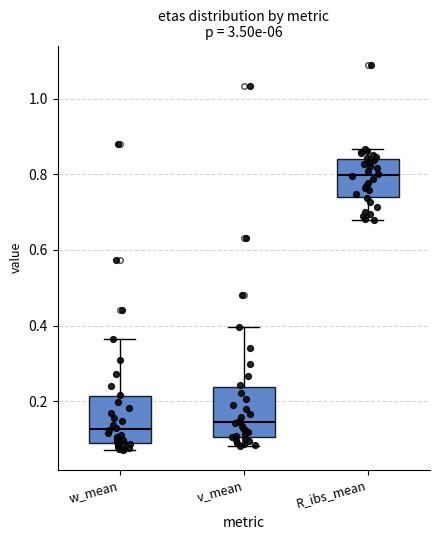

Where does the lower whisker of the box for R_ibs_mean end on the y-axis? The values are not printed on the chart, so give them approximately, as read against the axis.

0.68